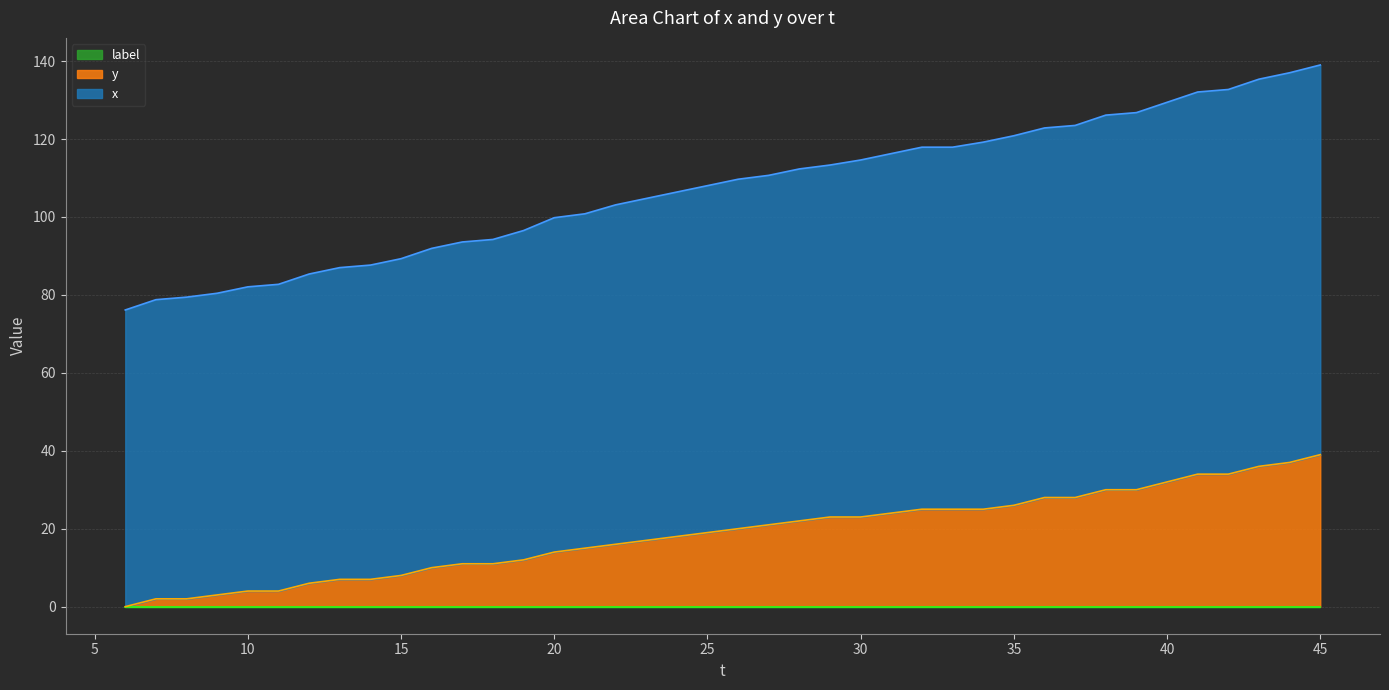

What is the value of the x point at the 24th from the left?

113.3